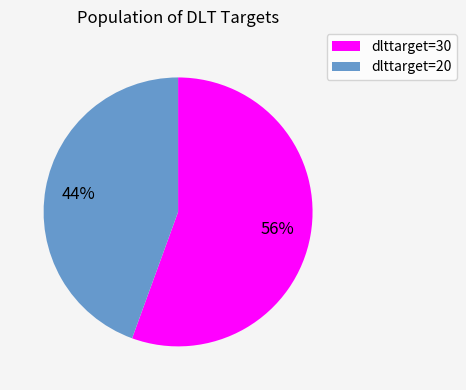

To the nearest percent, what is the average slice percentage?

50%